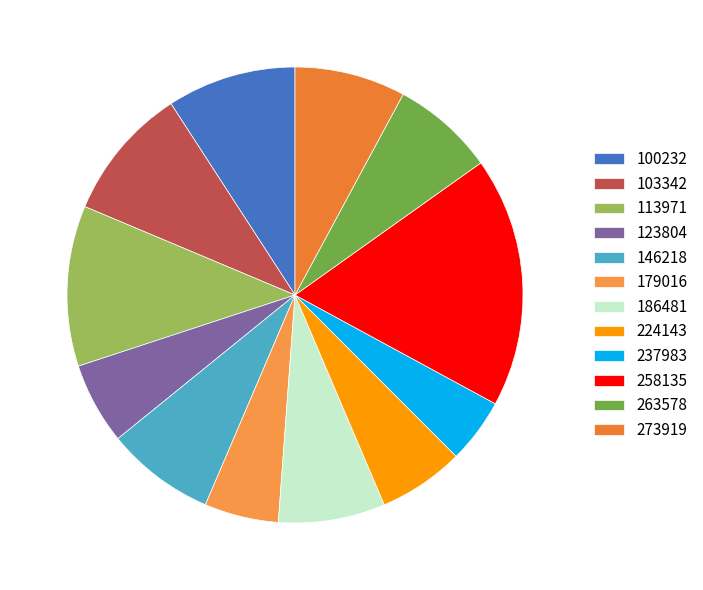

Does 179016 account for over 50% of the chart?

No